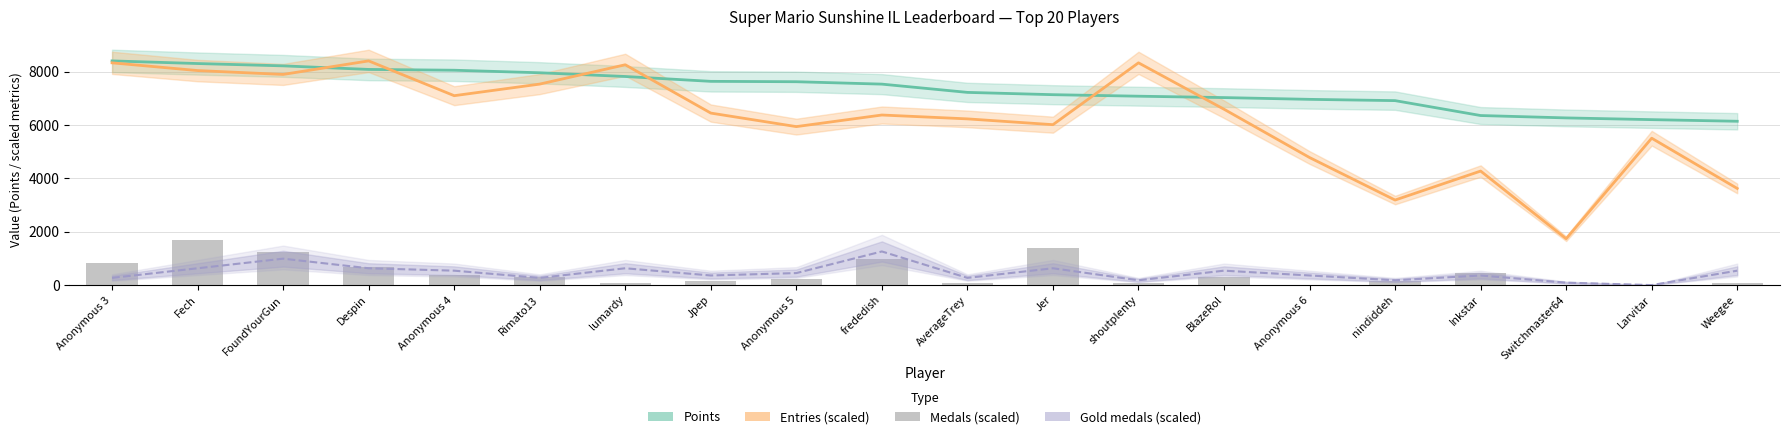

What is the total value across all series at Anonymous 6?

12110.2